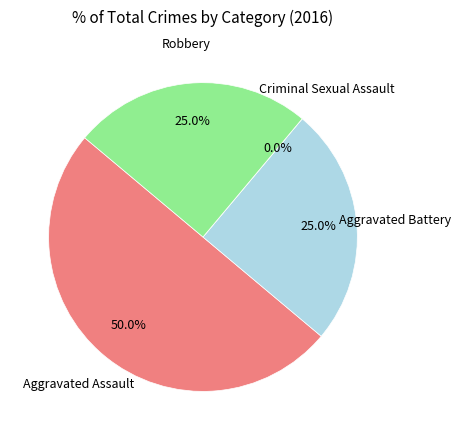

To the nearest percent, what percentage of the pie is Aggravated Assault?

50%